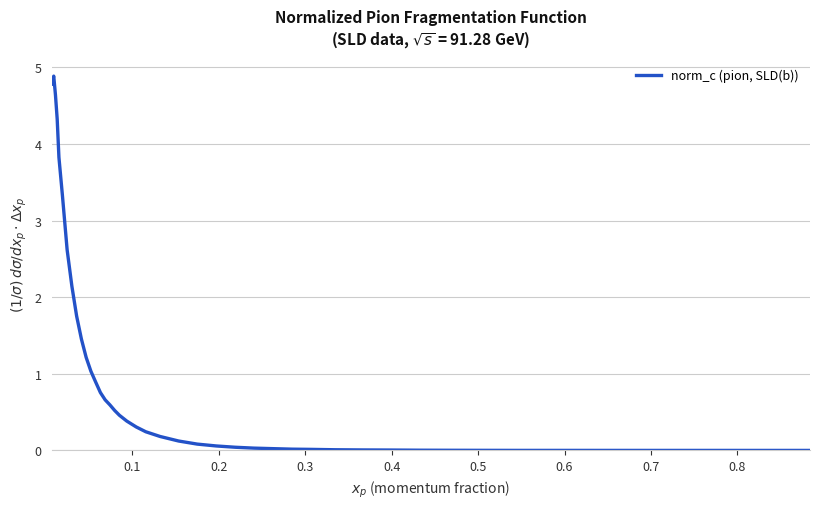

What is the maximum value shown in the chart?

4.9